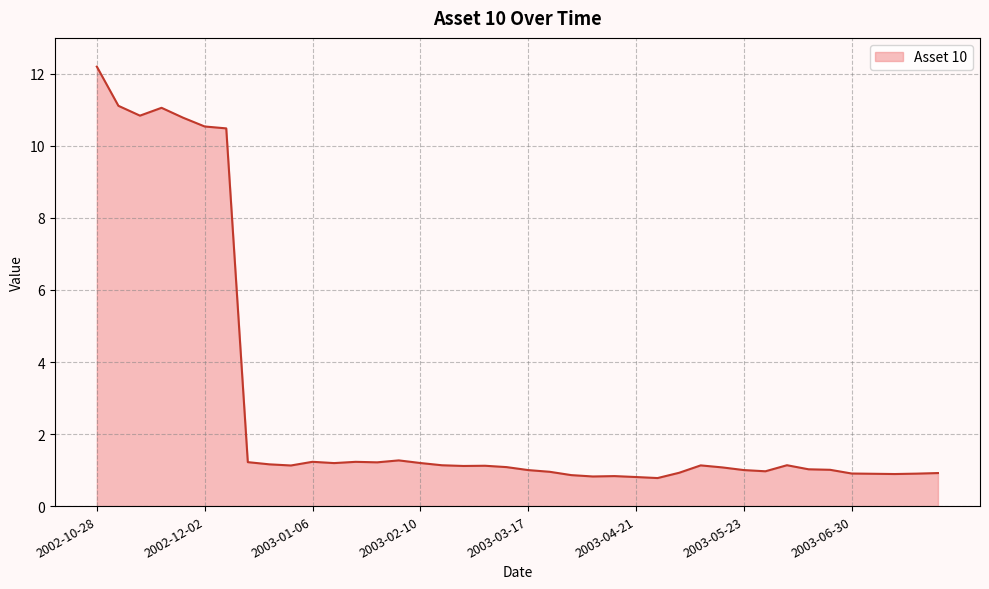

What is the maximum value shown in the chart?

12.2